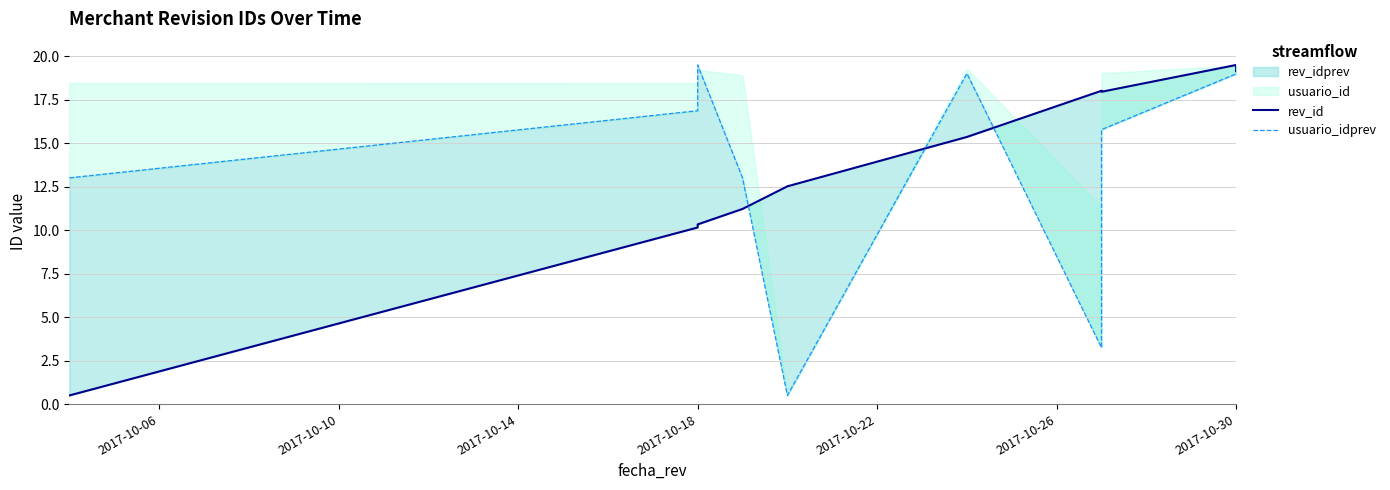

What position from the right is 9?

2